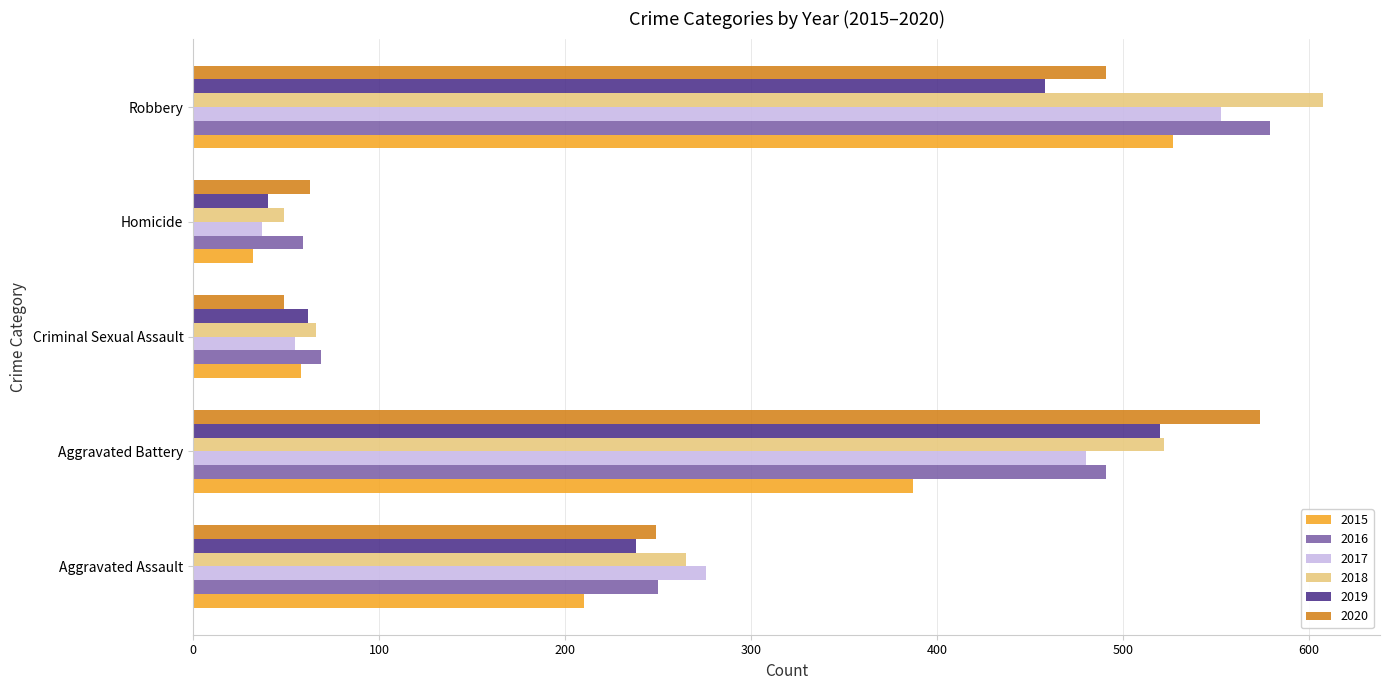

Rank the series at Robbery from lowest to highest value.

2019, 2020, 2015, 2017, 2016, 2018